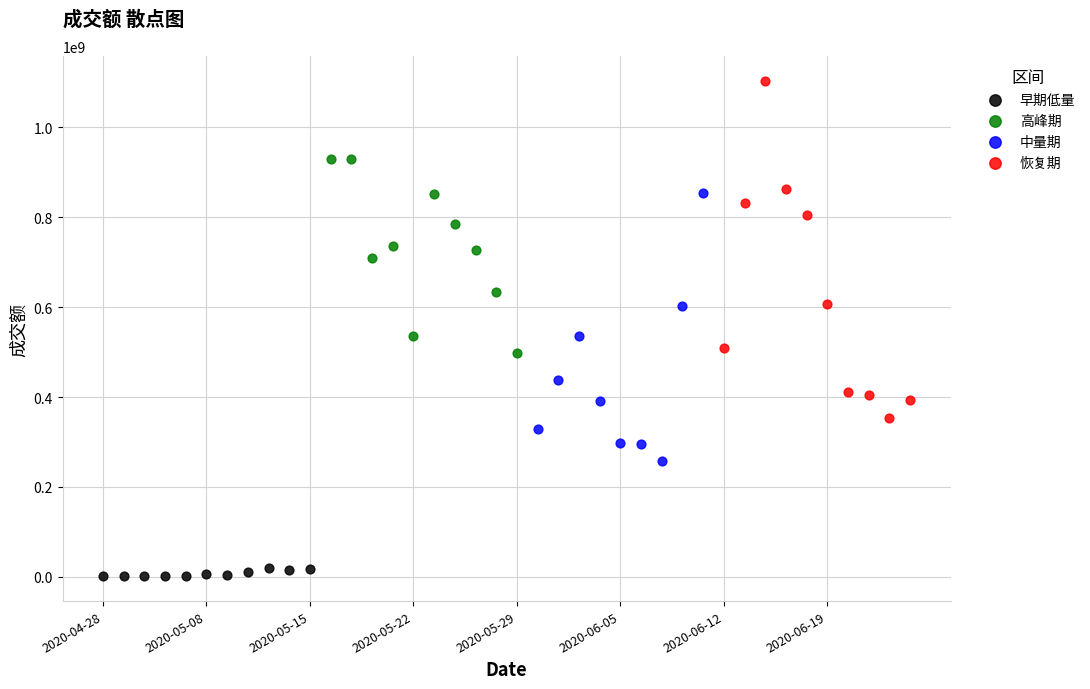

Which series contains the highest Y value?

恢复期